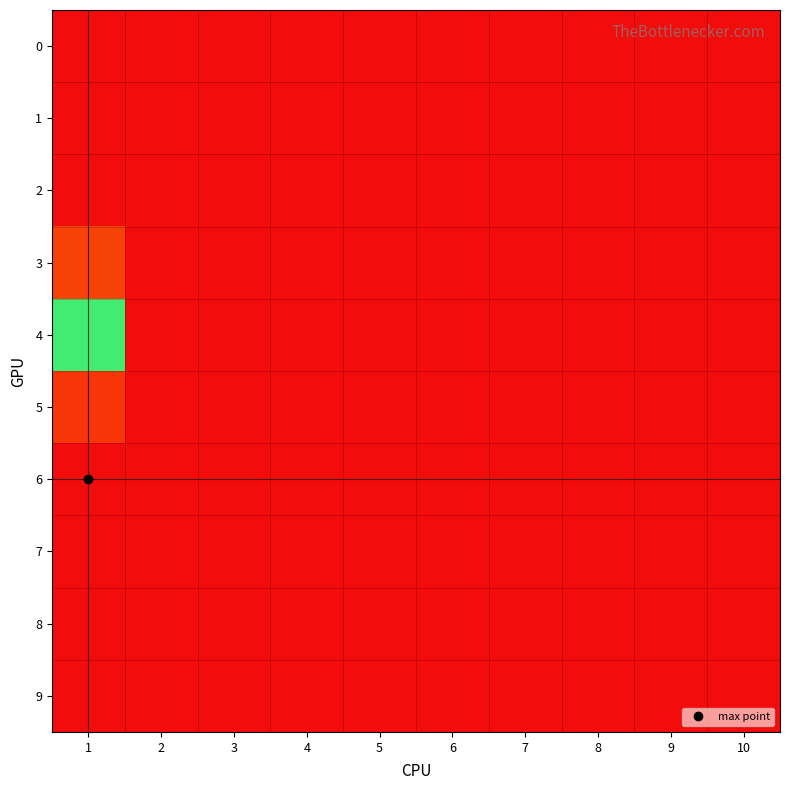

Reading left to right, what are all the values shown in this chart?

0: 1=0.0	2=0.0	3=0.0	4=0.0	5=0.0	6=0.0	7=0.0	8=0.0	9=0.0	10=0.0
1: 1=0.0	2=0.0	3=0.0	4=0.0	5=0.0	6=0.0	7=0.0	8=0.0	9=0.0	10=0.0
2: 1=0.0	2=0.0	3=0.0	4=0.0	5=0.0	6=0.0	7=0.0	8=0.0	9=0.0	10=0.0
3: 1=0.8	2=0.0	3=0.0	4=0.0	5=0.0	6=0.0	7=0.0	8=0.0	9=0.0	10=0.0
4: 1=5.1	2=0.0	3=0.0	4=0.0	5=0.0	6=0.0	7=0.0	8=0.0	9=0.0	10=0.0
5: 1=9.6	2=0.0	3=0.0	4=0.0	5=0.0	6=0.0	7=0.0	8=0.0	9=0.0	10=0.0
6: 1=10.1	2=0.0	3=0.0	4=0.0	5=0.0	6=0.0	7=0.0	8=0.0	9=0.0	10=0.0
7: 1=0.0	2=0.0	3=0.0	4=0.0	5=0.0	6=0.0	7=0.0	8=0.0	9=0.0	10=0.0
8: 1=0.0	2=0.0	3=0.0	4=0.0	5=0.0	6=0.0	7=0.0	8=0.0	9=0.0	10=0.0
9: 1=0.0	2=0.0	3=0.0	4=0.0	5=0.0	6=0.0	7=0.0	8=0.0	9=0.0	10=0.0